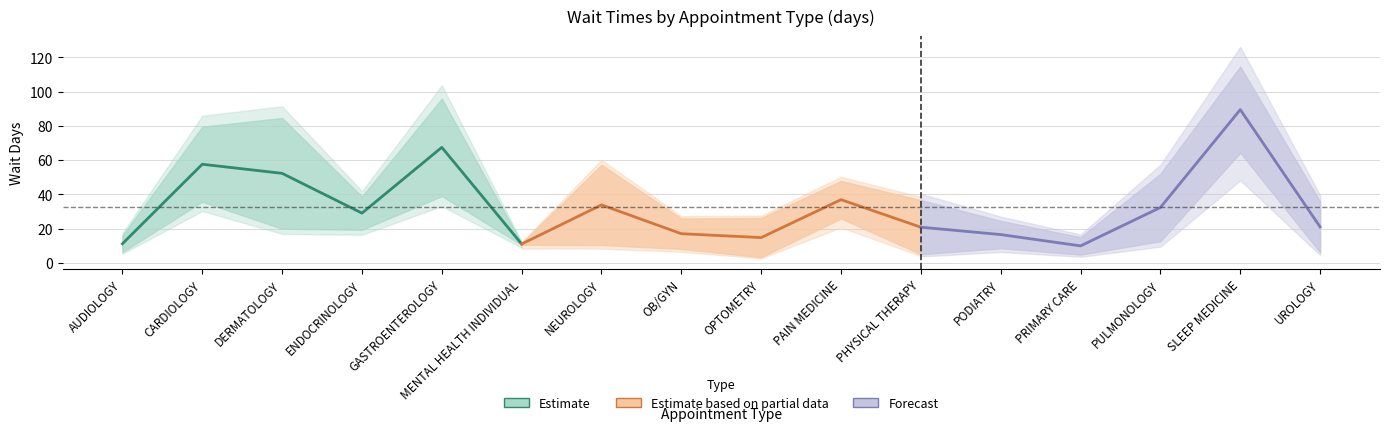

True or false: EstablishedPatients has more than 2 interior local peaks.

True